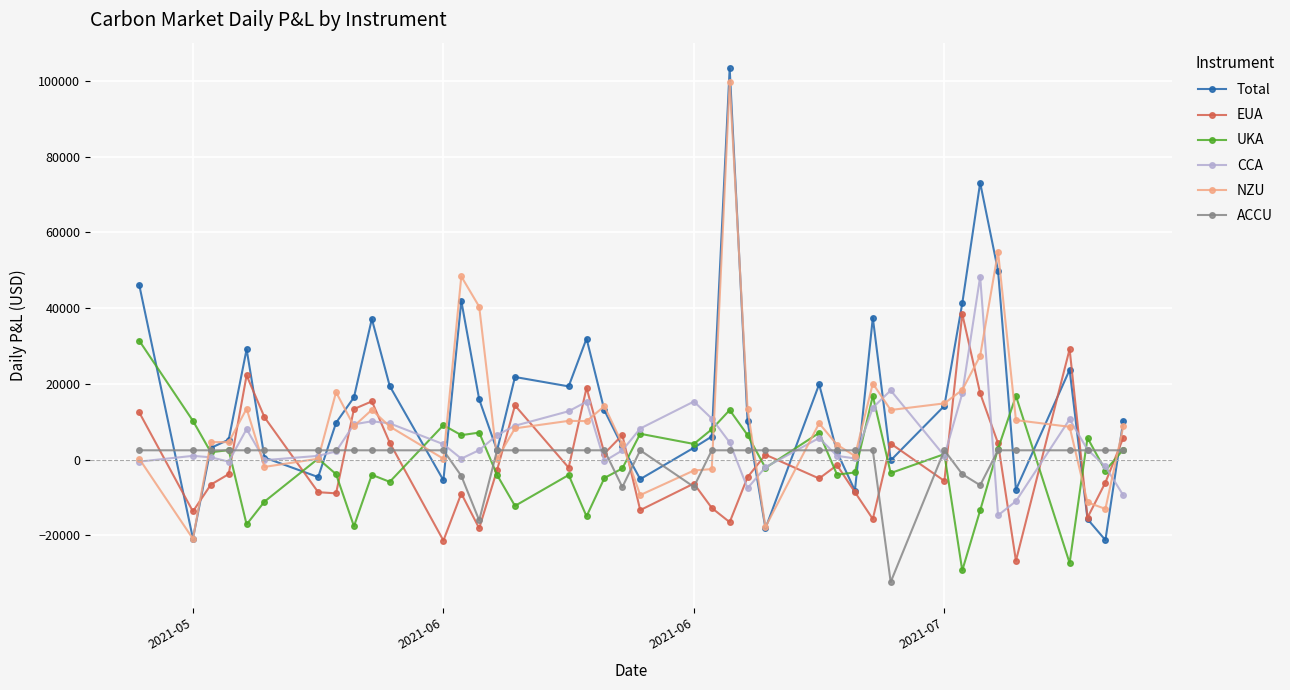

True or false: Total has more than 1 points higher than both neighbors.

True